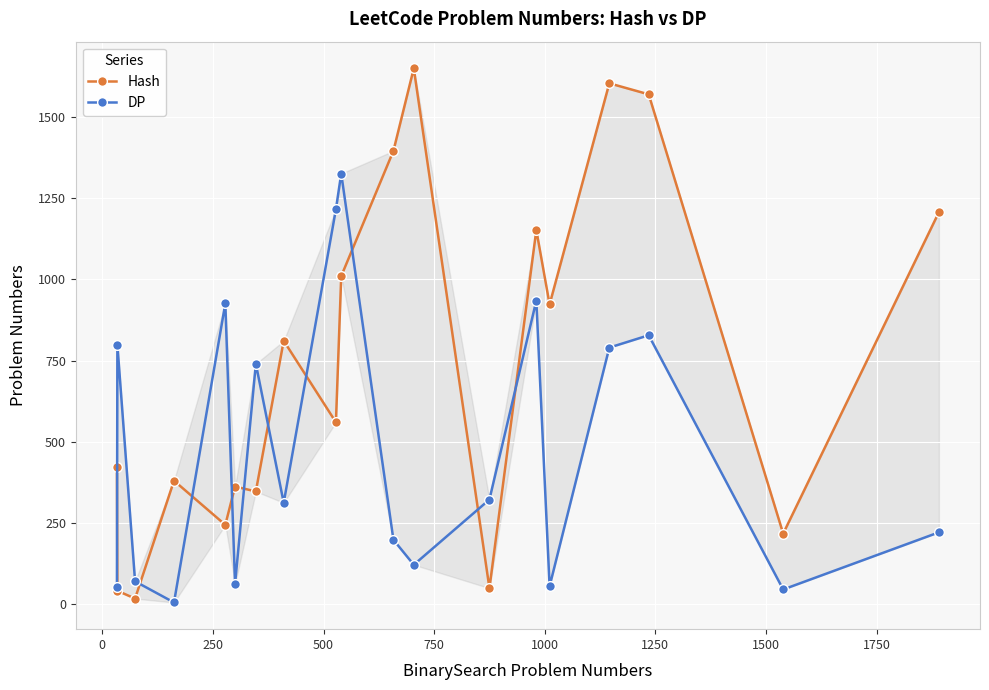

What is the difference between the highest and lowest values at 750?

682